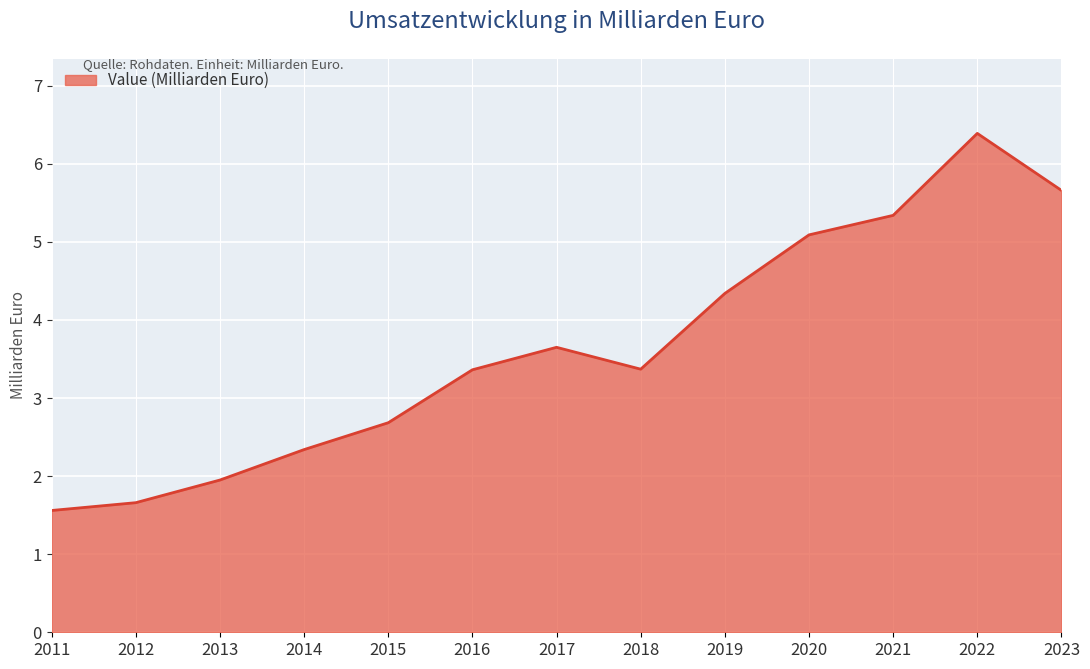

Is it true that the value at 2020 is 5.1?

True